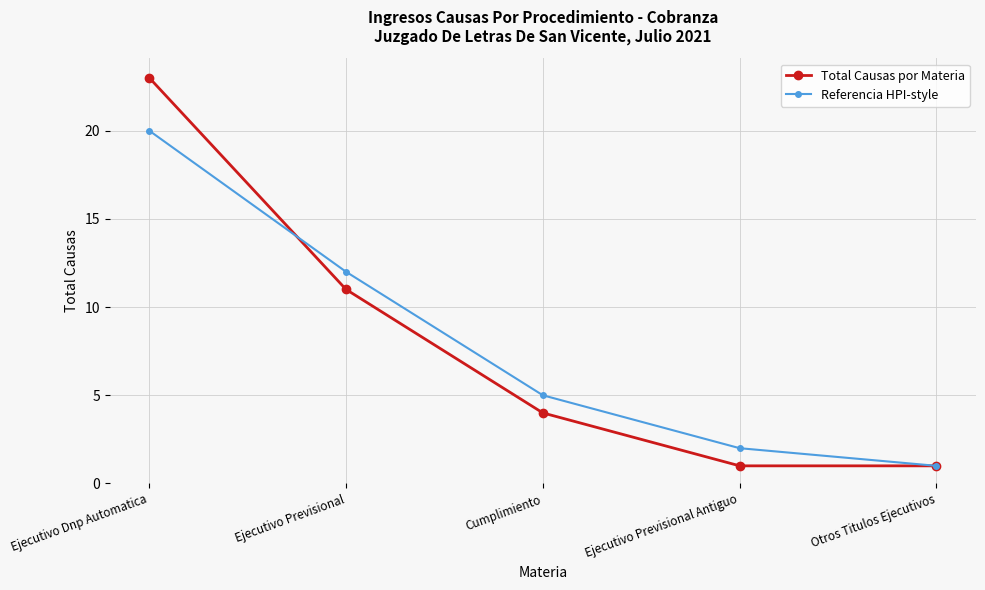

At which category is the sum across all series the highest?

Ejecutivo Dnp Automatica